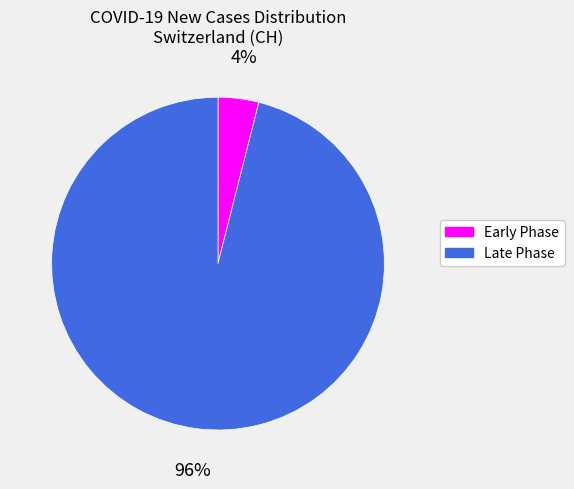

Which has a higher value, Early Phase or Late Phase?

Late Phase